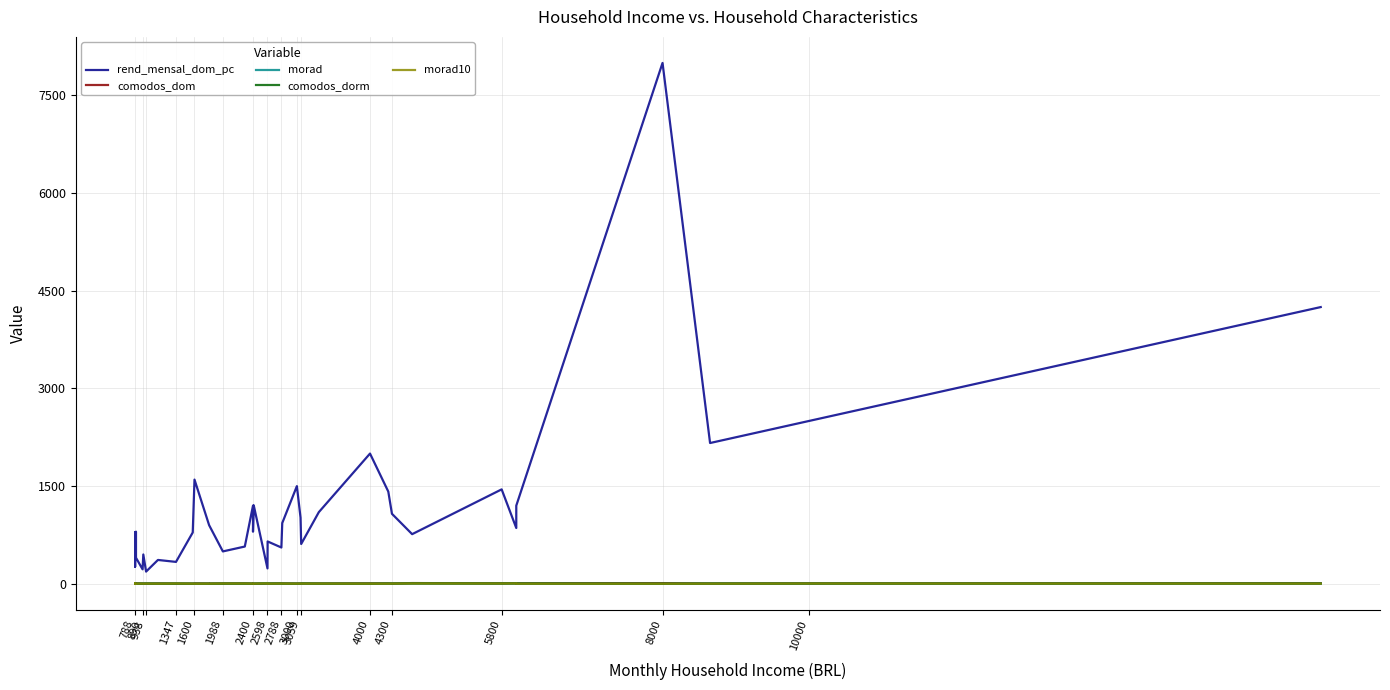

What is the difference between the maximum and minimum values in the comodos_dorm series?

4